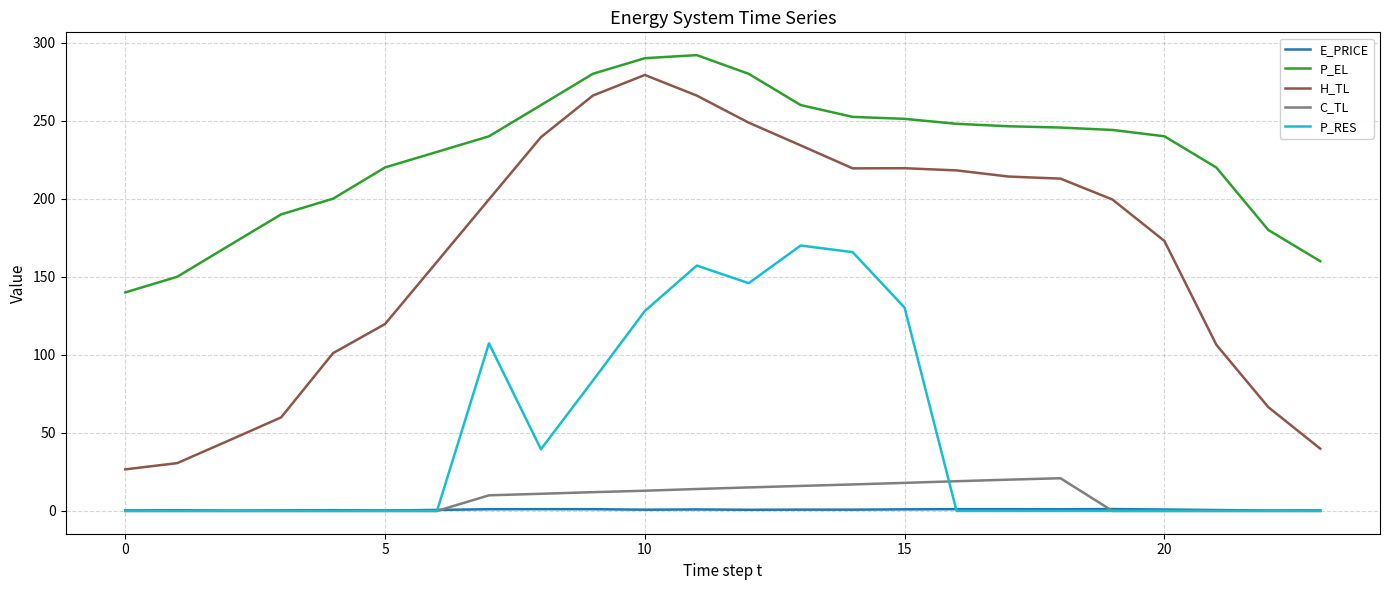

Which series has the largest total across all categories?

P_EL